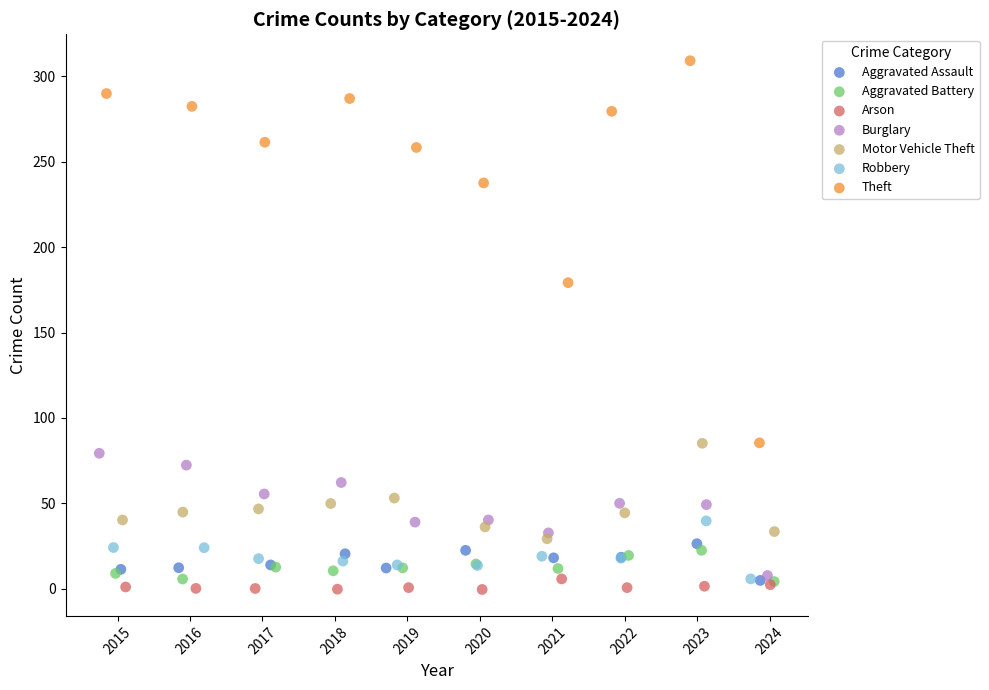

Which series contains the lowest Y value?

Arson